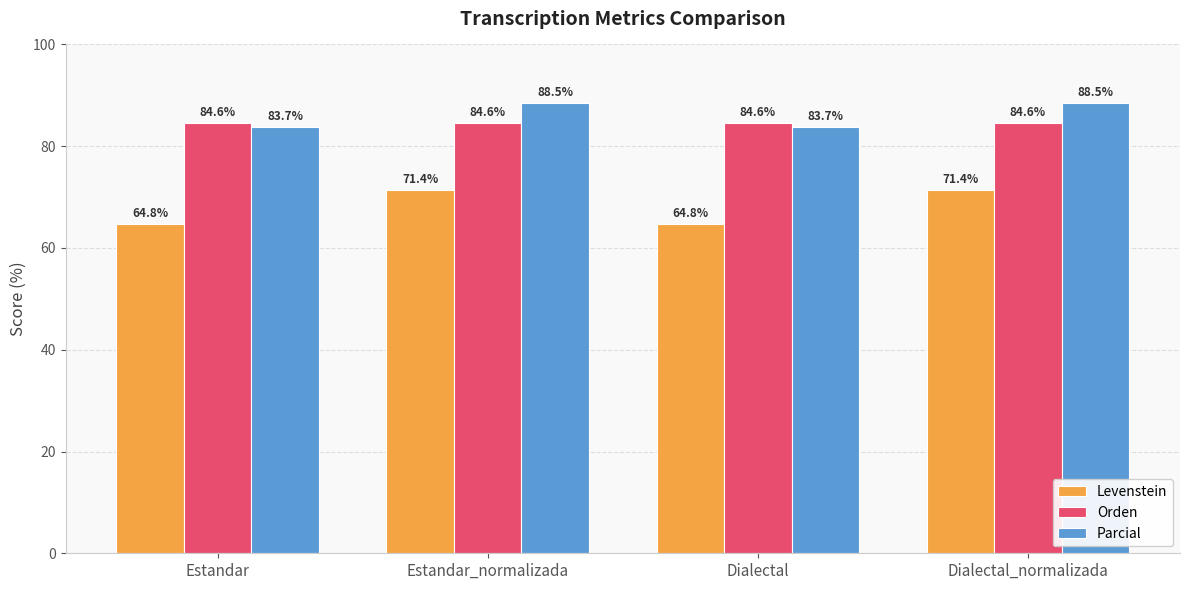

The Parcial series shows 41.1 at Estandar. True or false?

False